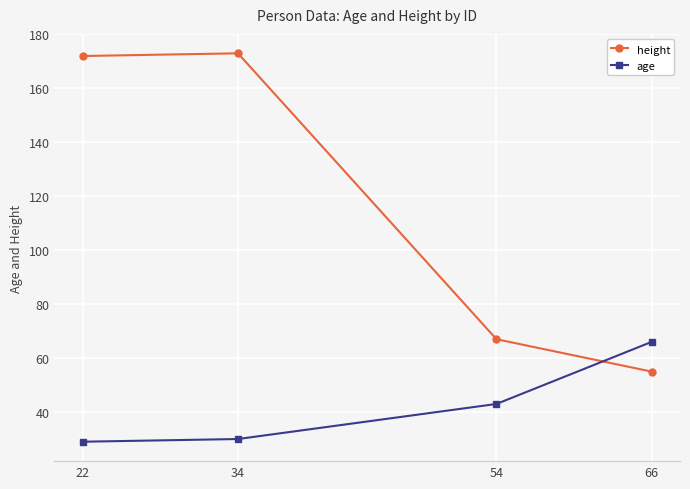

Which series has the widest spread of values?

height